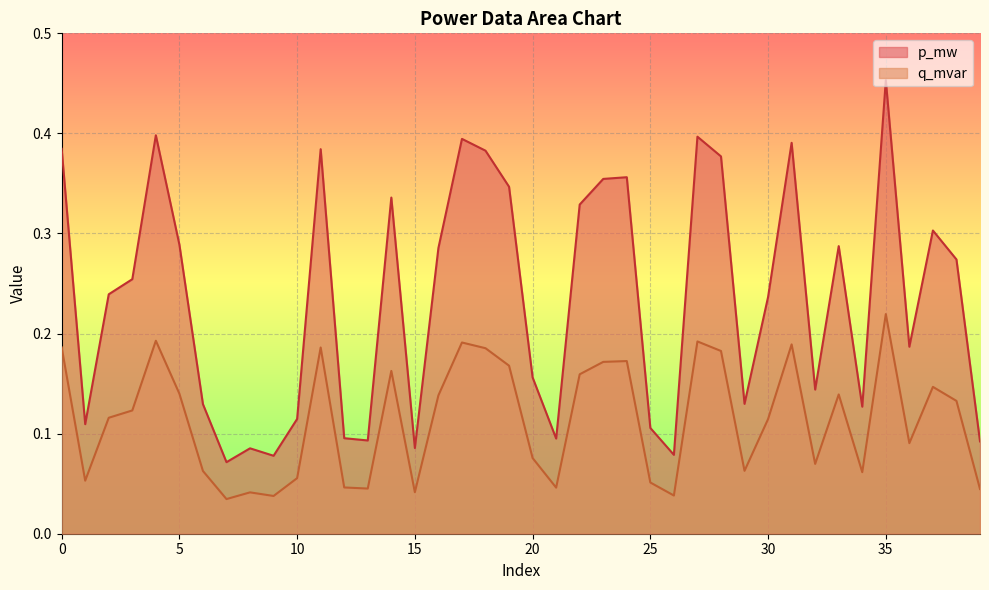

Rank the series at 26 from highest to lowest value.

p_mw, q_mvar